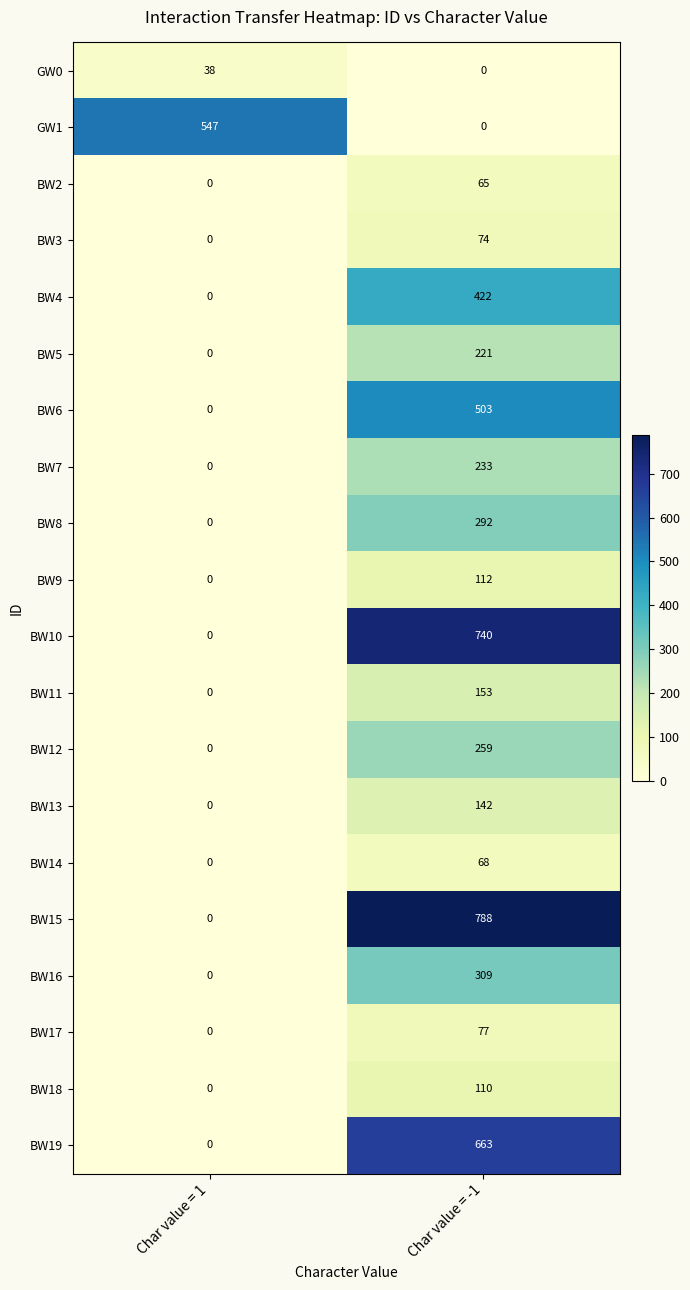

What is the maximum value shown in the chart?

788